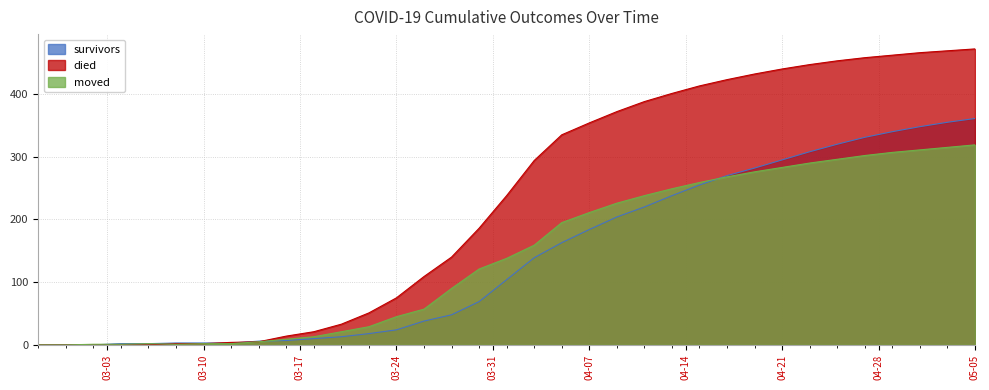

True or false: died has more than 0 interior local peaks.

False